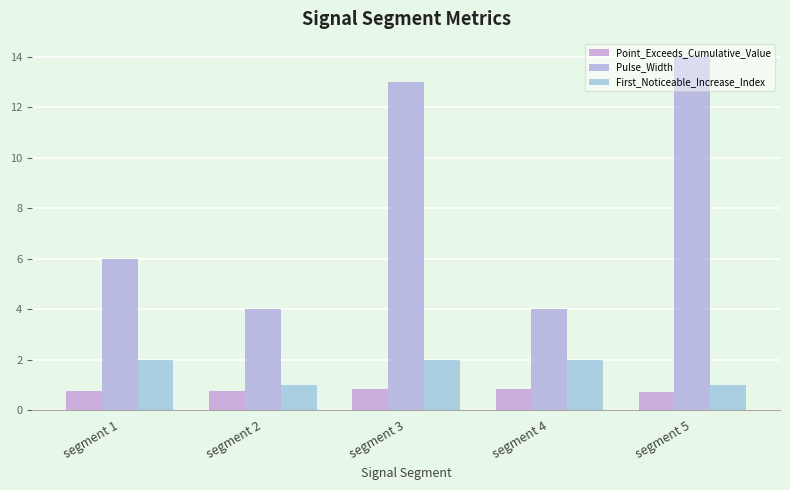

Is the value of First_Noticeable_Increase_Index at segment 4 greater than the value of Pulse_Width at segment 5?

No